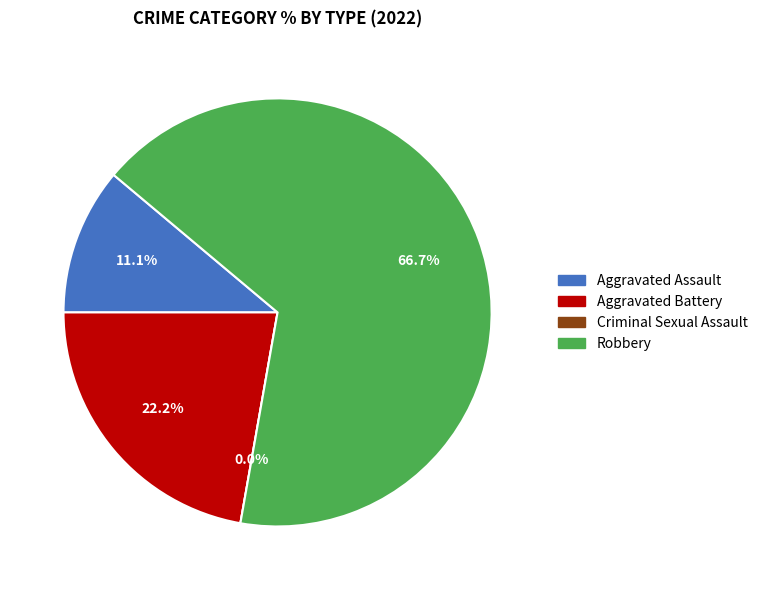

To the nearest percent, what is the difference between the largest and smallest slice percentages?

67%